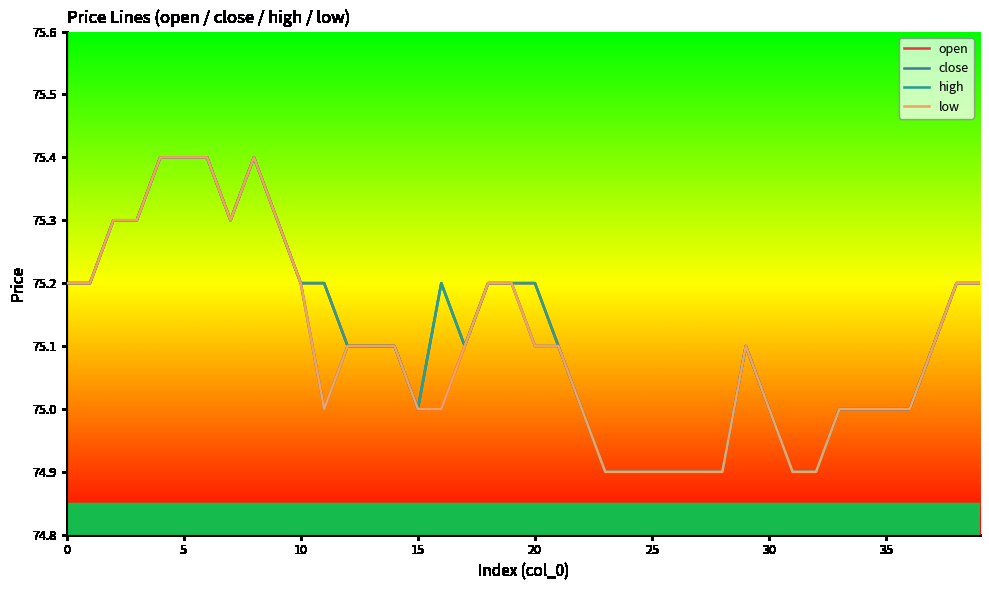

What are all the series names shown in the legend?

open, close, high, low